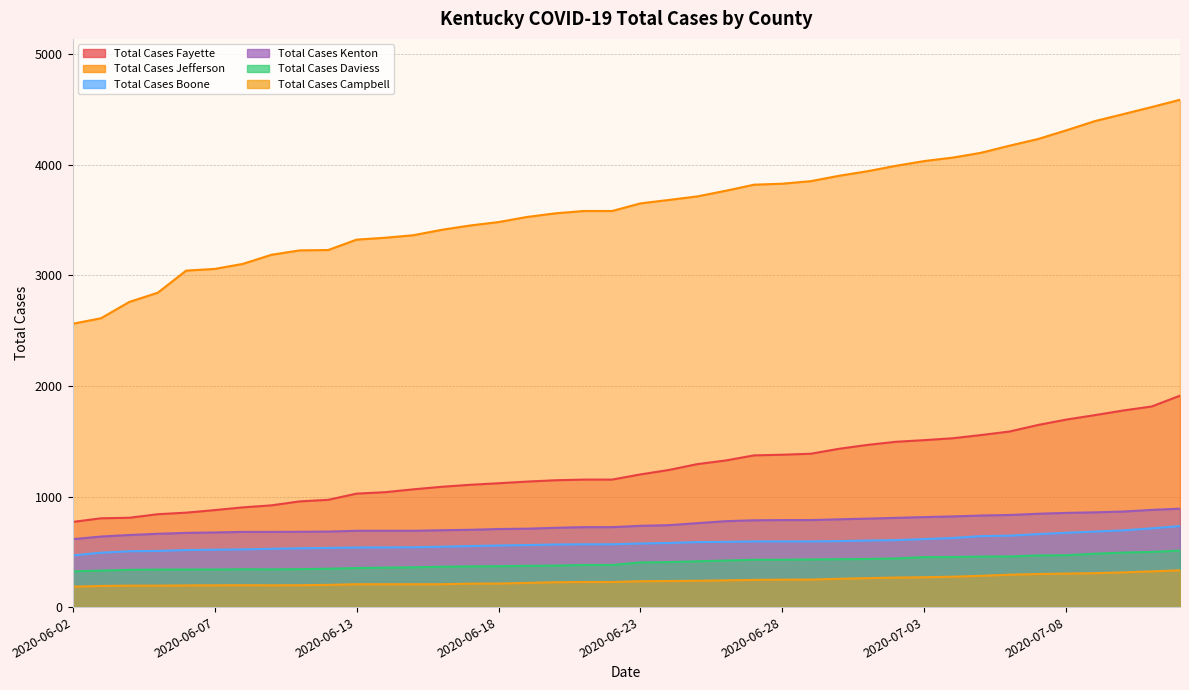

True or false: Total Cases Daviess and Total Cases Boone intersect in this chart.

False